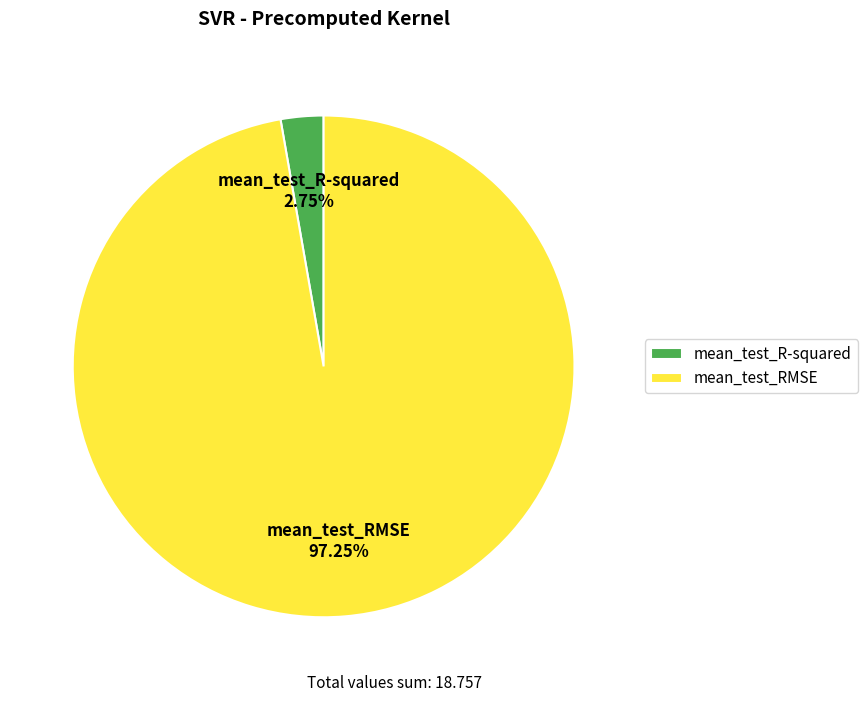

How many segments does this pie chart have?

2